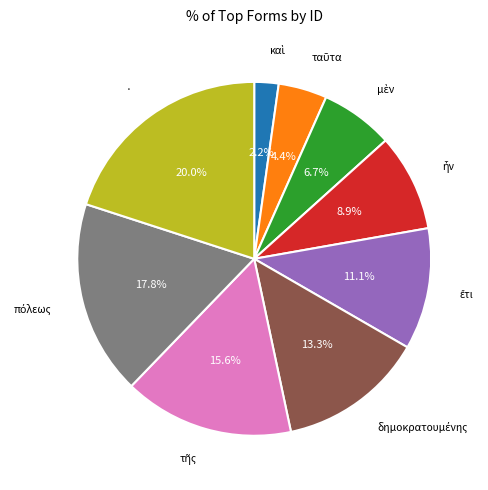

Does any single category account for the majority?

No